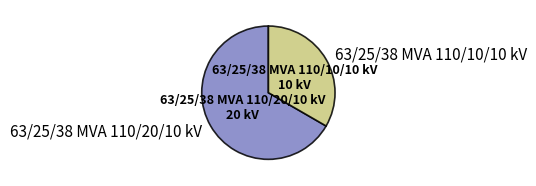

Count the number of slices in the pie.

2